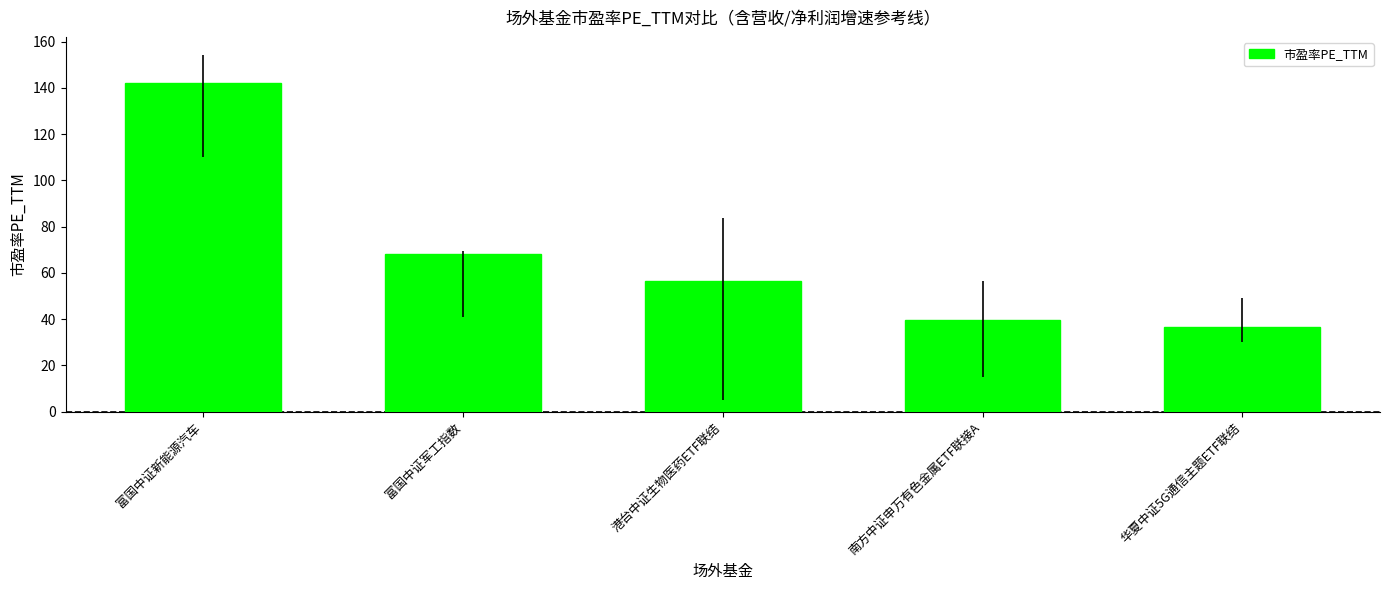

Is it true that the value at 港台中证生物医药ETF联结 is 18.2?

False